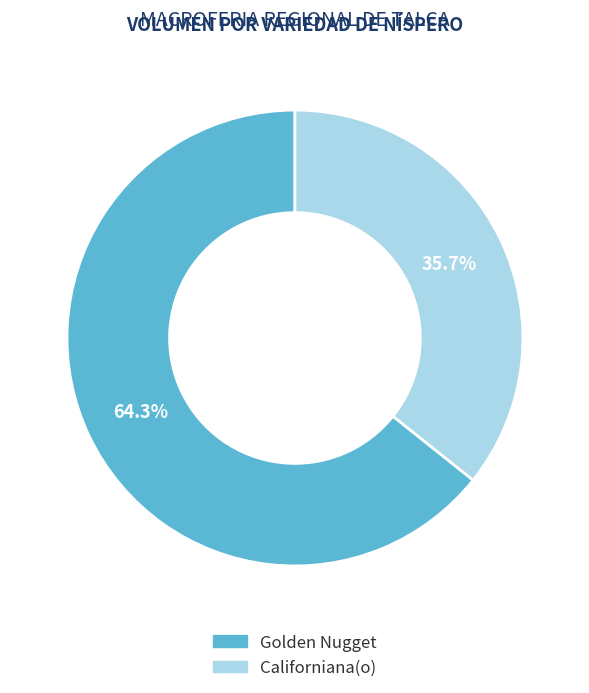

Which category accounts for the majority?

Golden Nugget